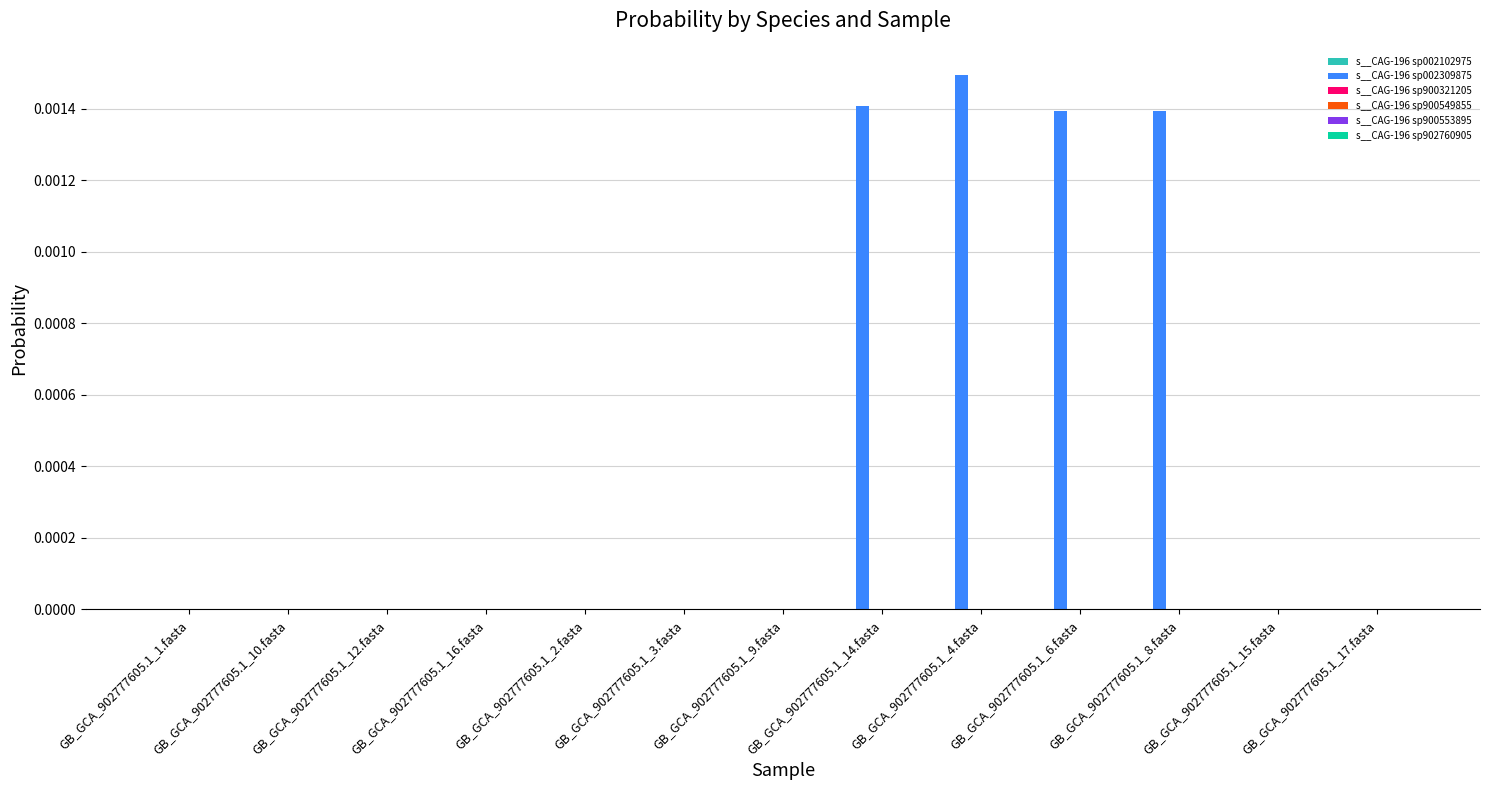

The value of s__CAG-196 sp002309875 at GB_GCA_902777605.1_3.fasta is 0.0. True or false?

True